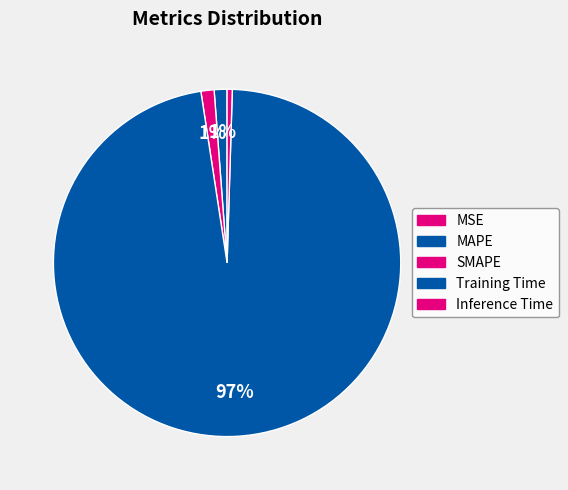

To the nearest percent, what is the average slice percentage?

20%